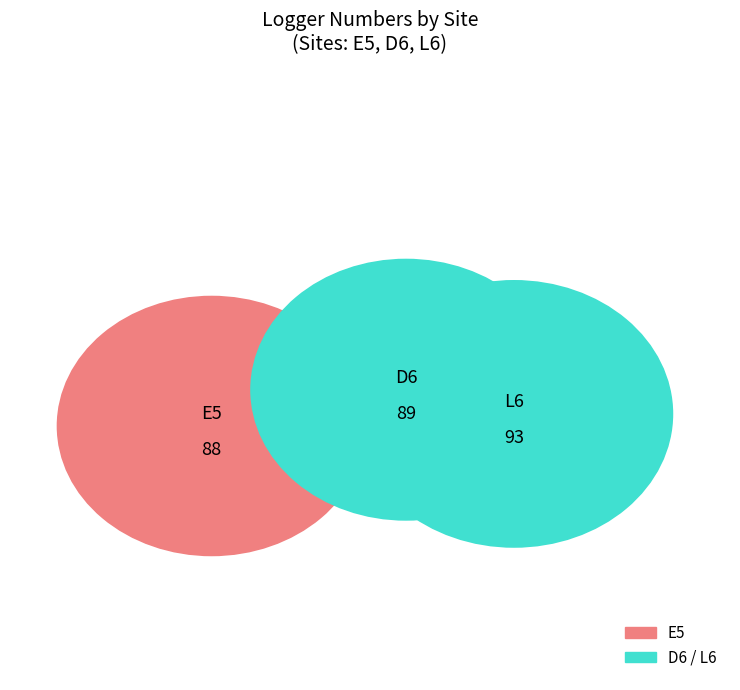

Is there a majority slice in this chart?

No